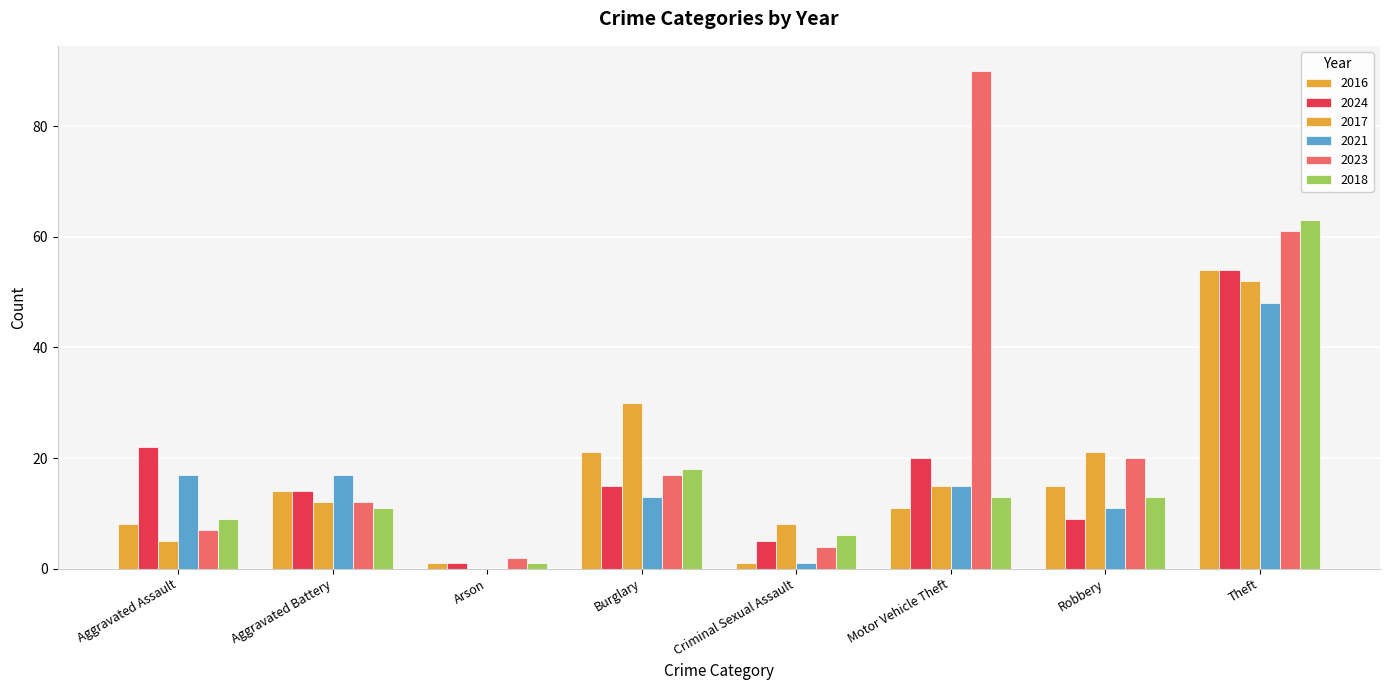

Are the bars horizontal?

No